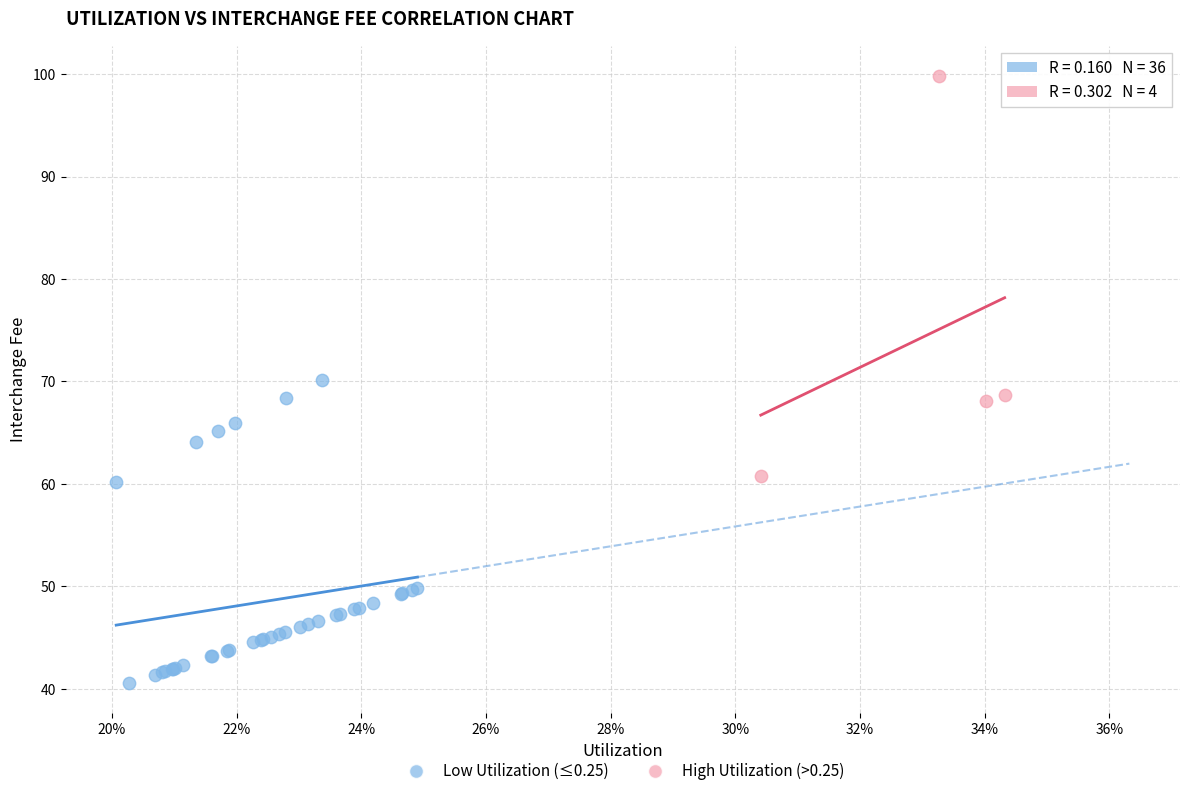

What are all the series names shown in the legend?

Low Utilization (≤0.25), High Utilization (>0.25)